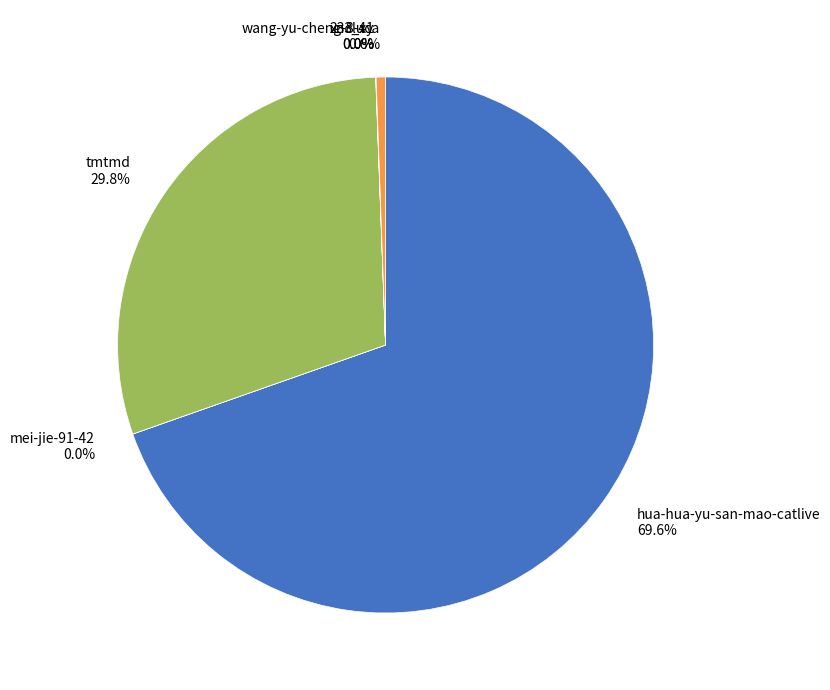

Which category accounts for the majority?

hua-hua-yu-san-mao-catlive